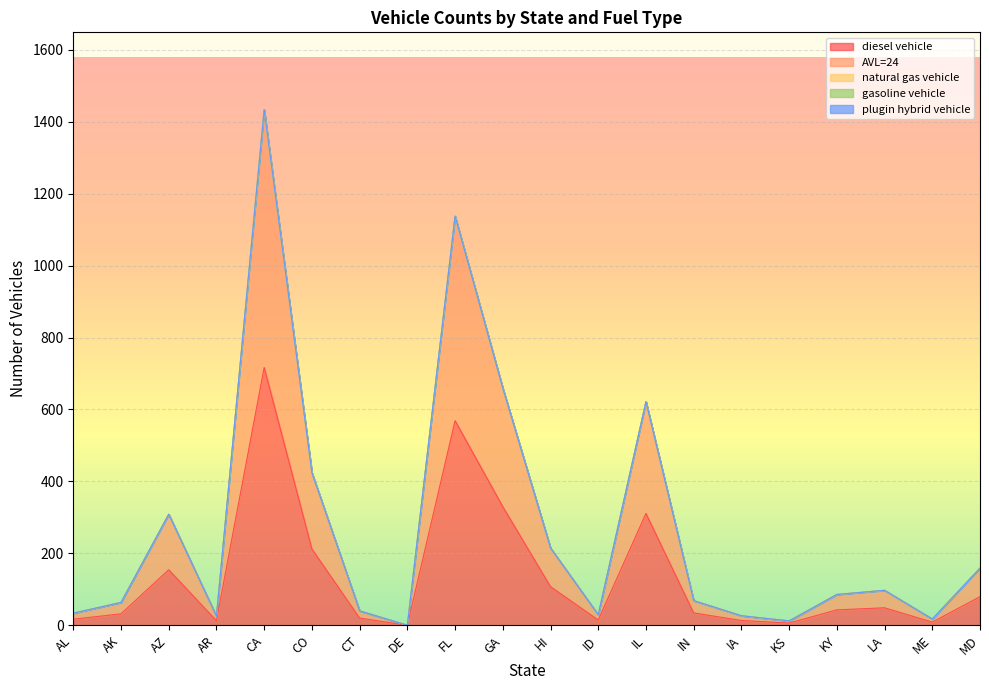

Reading left to right, what are all the values shown in this chart?

diesel vehicle: AL=16.8	AK=31.8	AZ=154.3	AR=12.6	CA=716.8	CO=212.0	CT=20.0	DE=0.0	FL=568.8	GA=329.7	HI=107.4	ID=14.6	IL=310.8	IN=34.3	IA=13.3	KS=6.1	KY=42.8	LA=48.6	ME=8.7	MD=79.5
AVL=24: AL=16.8	AK=31.8	AZ=154.3	AR=12.6	CA=716.8	CO=212.0	CT=20.0	DE=0.0	FL=568.8	GA=329.7	HI=107.4	ID=14.6	IL=310.8	IN=34.3	IA=13.3	KS=6.1	KY=42.8	LA=48.6	ME=8.7	MD=79.5
natural gas vehicle: AL=0.0	AK=0.0	AZ=0.0	AR=0.0	CA=0.0	CO=0.0	CT=0.0	DE=0.0	FL=0.0	GA=0.0	HI=0.0	ID=0.0	IL=0.0	IN=0.0	IA=0.0	KS=0.0	KY=0.0	LA=0.0	ME=0.0	MD=0.0
gasoline vehicle: AL=0.0	AK=0.0	AZ=0.0	AR=0.0	CA=0.0	CO=0.0	CT=0.0	DE=0.0	FL=0.0	GA=0.0	HI=0.0	ID=0.0	IL=0.0	IN=0.0	IA=0.0	KS=0.0	KY=0.0	LA=0.0	ME=0.0	MD=0.0
plugin hybrid vehicle: AL=0.0	AK=0.0	AZ=0.0	AR=0.0	CA=0.0	CO=0.0	CT=0.0	DE=0.0	FL=0.0	GA=0.0	HI=0.0	ID=0.0	IL=0.0	IN=0.0	IA=0.0	KS=0.0	KY=0.0	LA=0.0	ME=0.0	MD=0.0